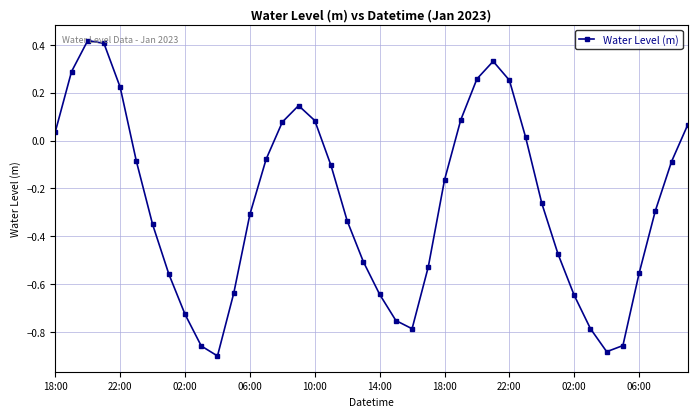

What is the difference between the maximum and minimum values?

1.3